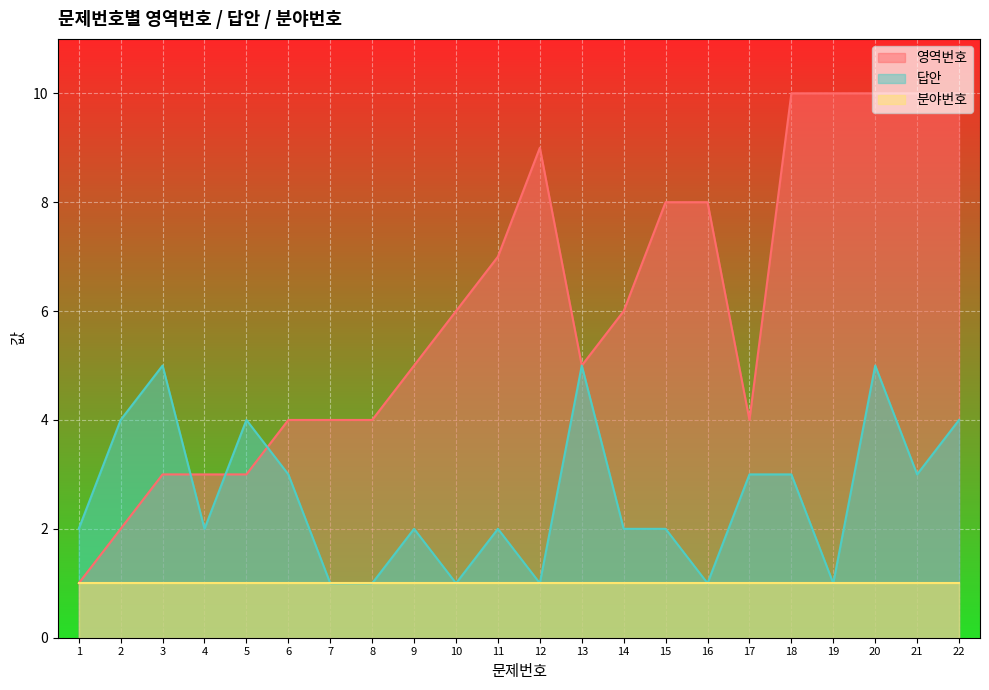

In 답안, how many points are higher than both neighbors (excluding endpoints)?

6